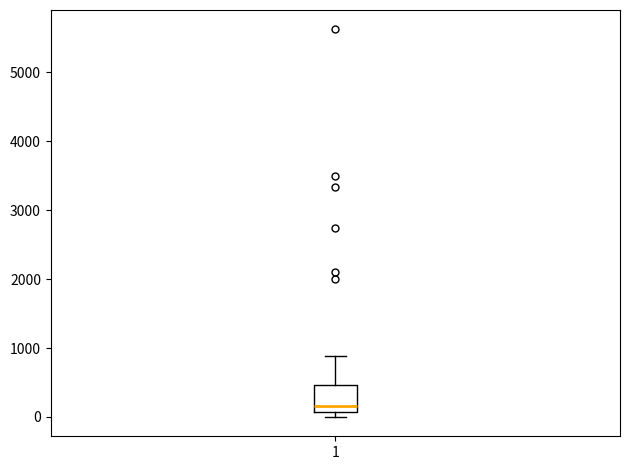

Where does the median line of the box at x = 1 sit on the y-axis? The values are not printed on the chart, so give them approximately, as read against the axis.

200